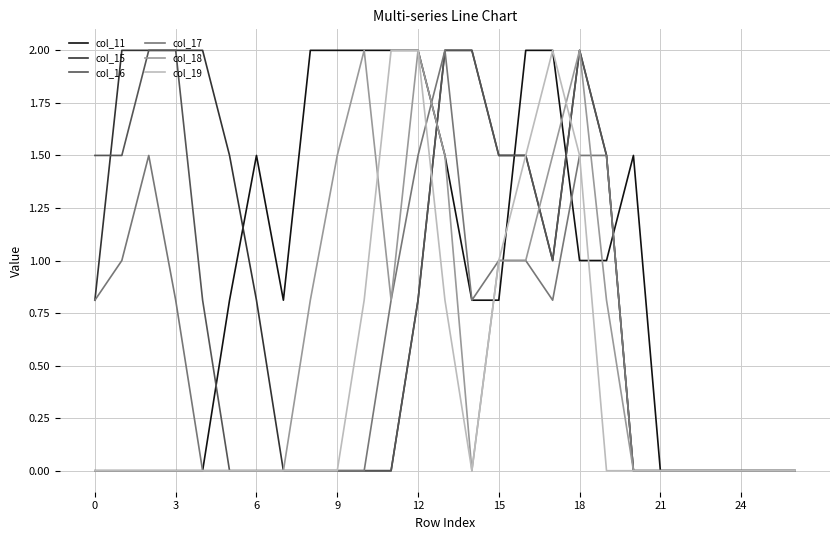

What is the maximum value shown in the chart?

2.0